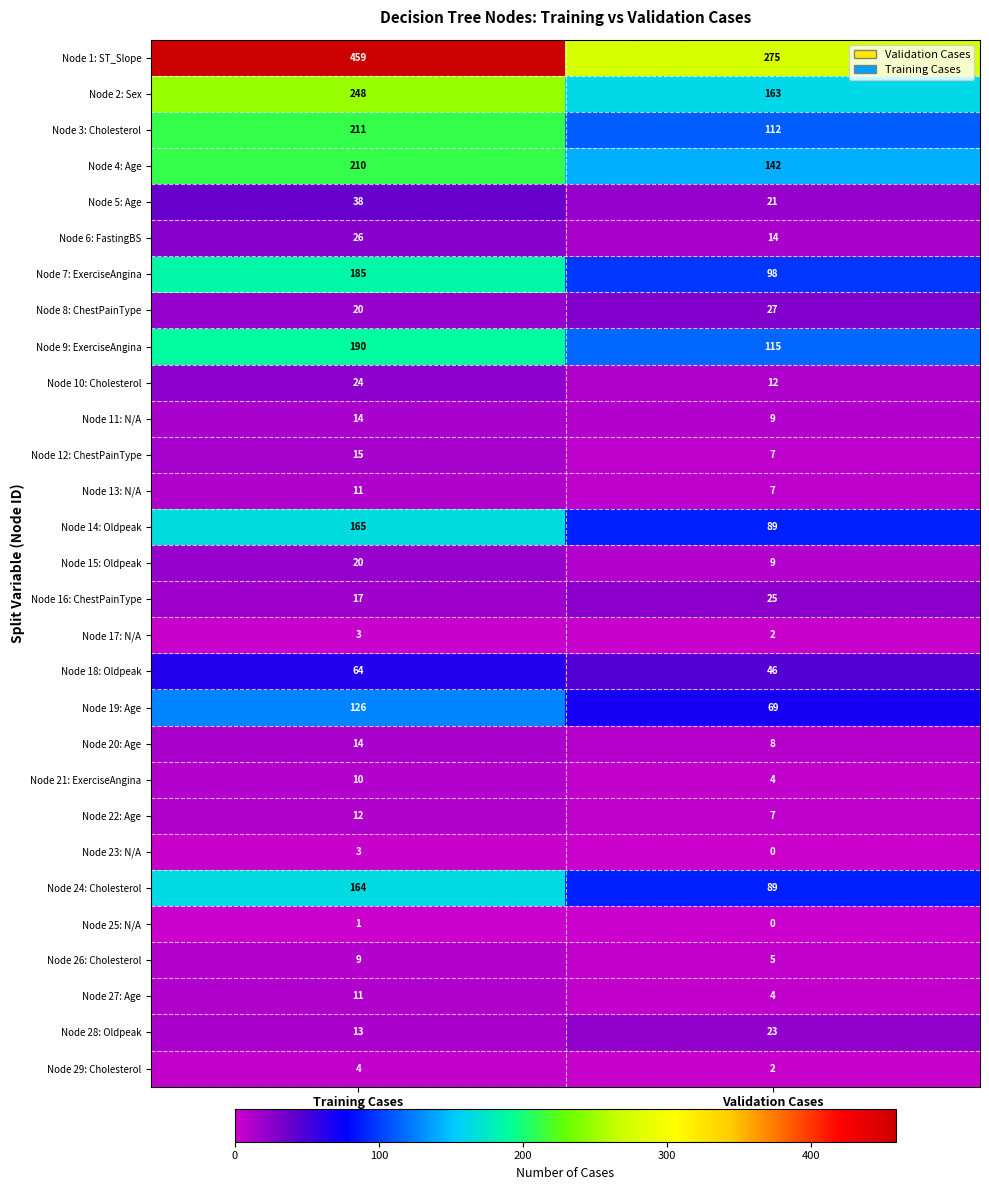

The value of Node 29: Cholesterol at Validation Cases is 2. True or false?

True